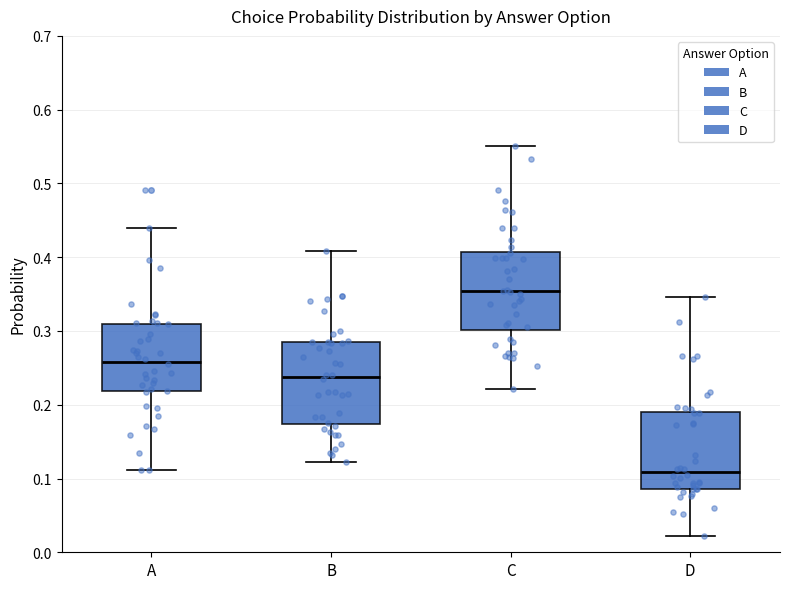

Reading left to right, read every box against the y-axis: the position of its median line, the range the box covers, and the ends of its whiskers. The values are not printed on the chart, so give them approximately, as read against the axis.

A: median 0.26, box 0.22 to 0.31, whiskers 0.11 to 0.44
B: median 0.24, box 0.17 to 0.29, whiskers 0.12 to 0.41
C: median 0.35, box 0.30 to 0.41, whiskers 0.22 to 0.55
D: median 0.11, box 0.09 to 0.19, whiskers 0.02 to 0.35